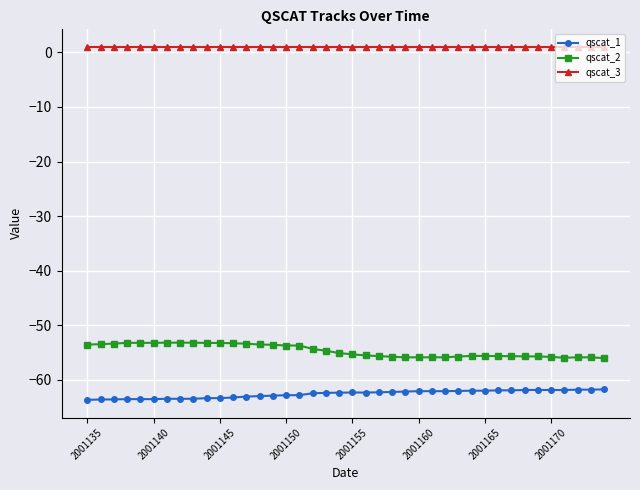

What is the difference between the maximum and minimum values in the qscat_1 series?

1.9